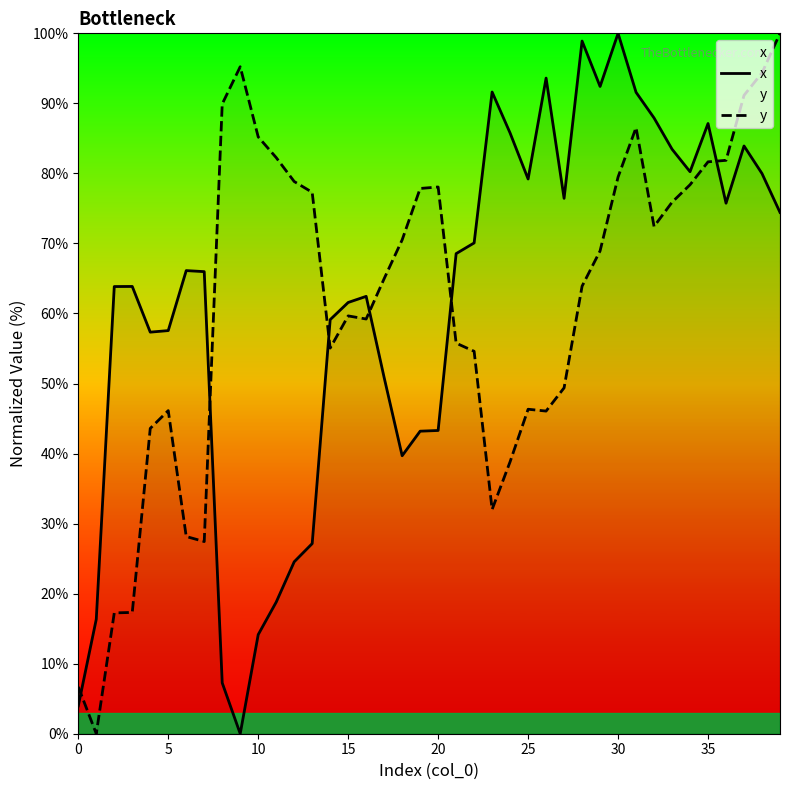

Reading left to right, transcribe all the data shown in this chart.

x: 4.0	16.3	63.8	63.9	57.3	57.6	66.1	66.0	7.3	0.0	14.1	18.8	24.5	27.1	59.1	61.6	62.4	50.8	39.7	43.2	43.3	68.5	70.1	91.6	85.8	79.2	93.6	76.4	98.9	92.4	100.0	91.6	87.9	83.5	80.2	87.1	75.7	83.9	80.0	74.4
y: 6.7	0.0	17.3	17.3	43.6	46.1	28.2	27.4	89.9	95.2	85.2	82.3	78.8	77.3	55.1	59.7	59.2	65.0	70.5	77.9	78.1	55.8	54.6	32.0	38.8	46.3	46.1	49.4	63.9	68.9	79.5	86.5	72.4	75.9	78.4	81.7	81.9	91.1	94.4	100.0